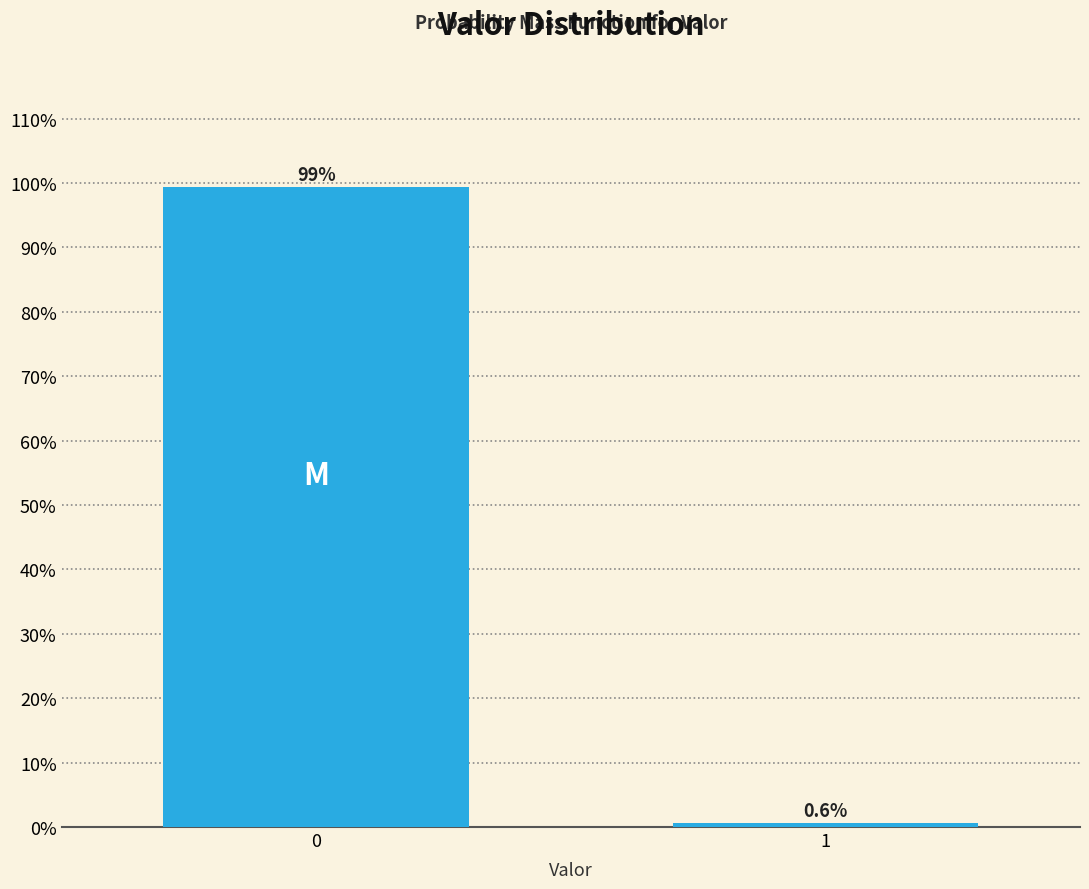

Reading left to right, what are all the values shown in this chart?

99.4	0.6